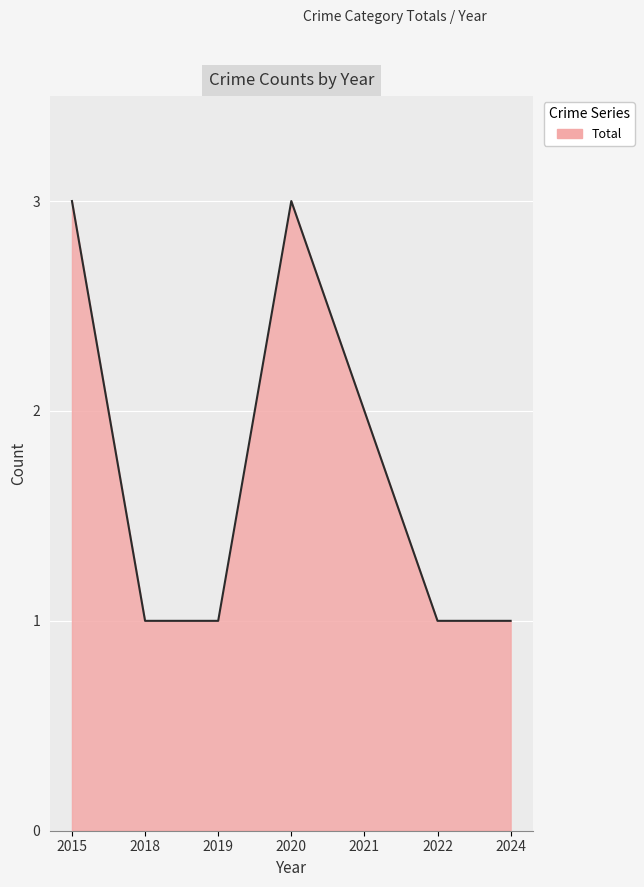

True or false: the data shows 5 at 2020.

False